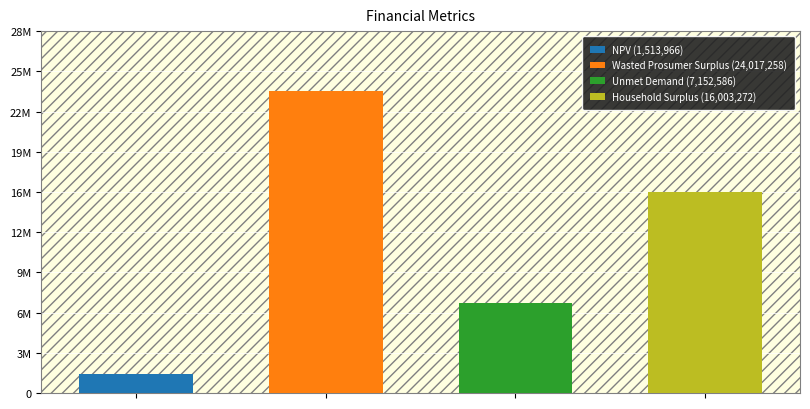

What is the change in value from NPV to Unmet Demand?

+5638620.2